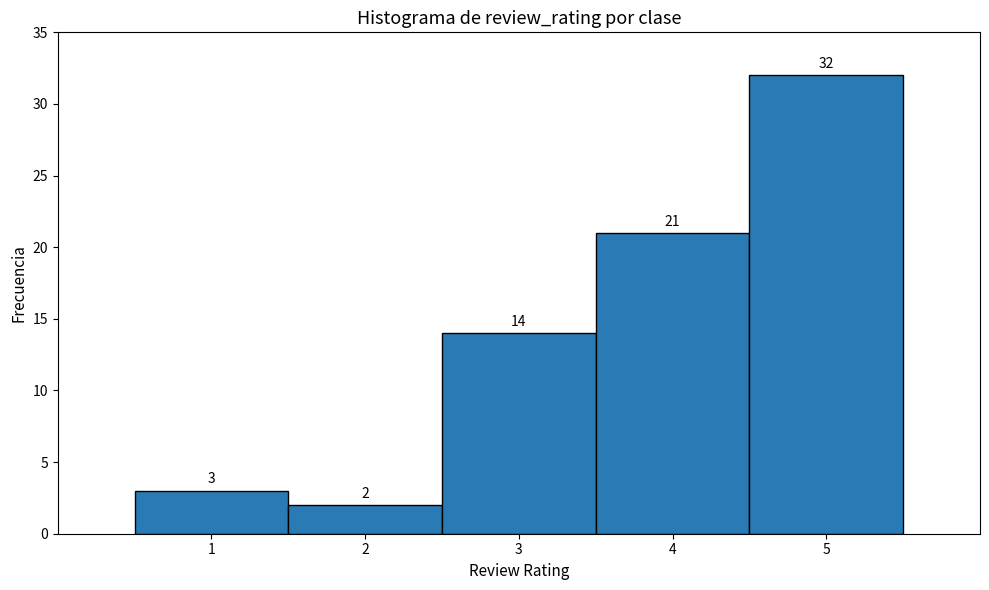

Reading left to right, transcribe this chart: for each bar, give the range it covers on the x-axis and its height.

0.5 to 1.5: 3
1.5 to 2.5: 2
2.5 to 3.5: 14
3.5 to 4.5: 21
4.5 to 5.5: 32